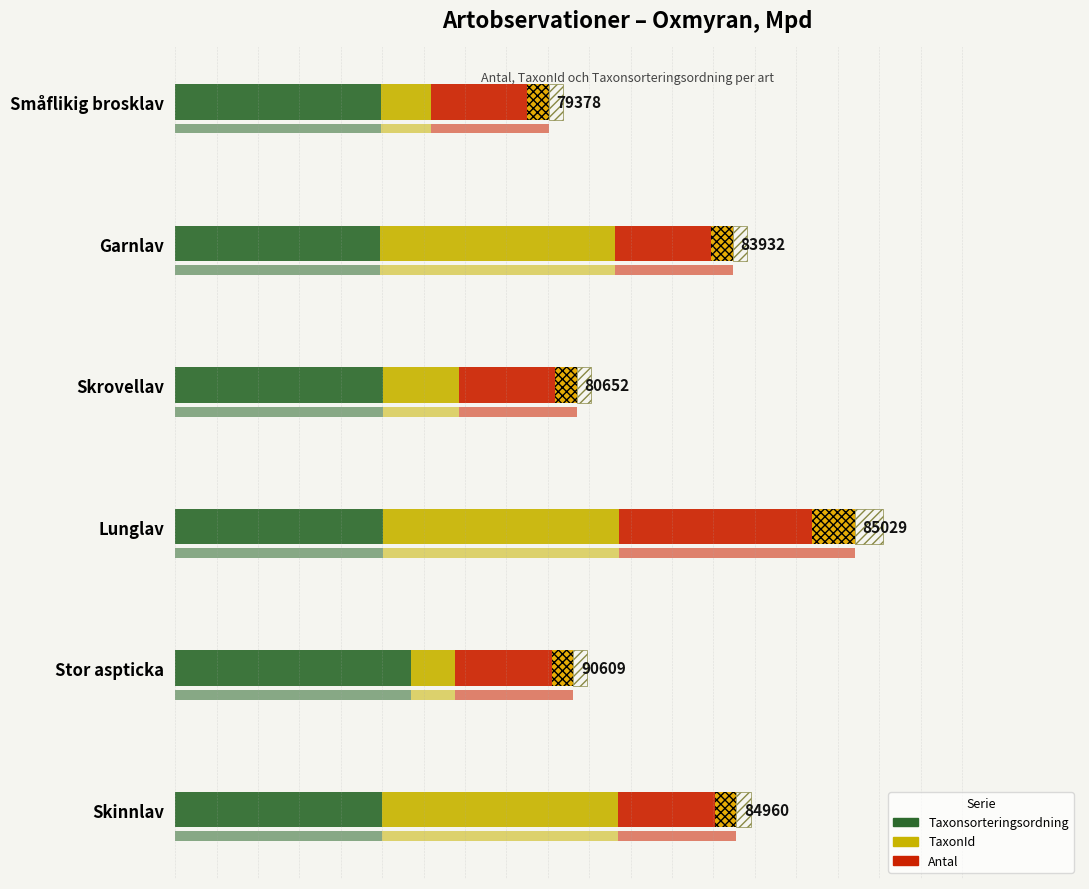

Between Skrovellav and Skinnlav, which is larger?

Skrovellav